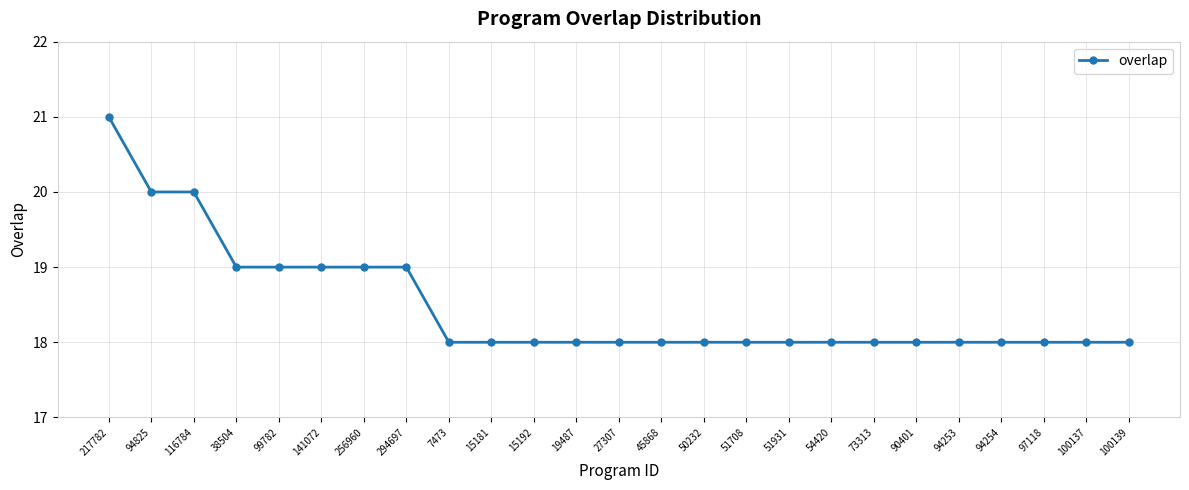

True or false: the data shows 27 at 51931.

False